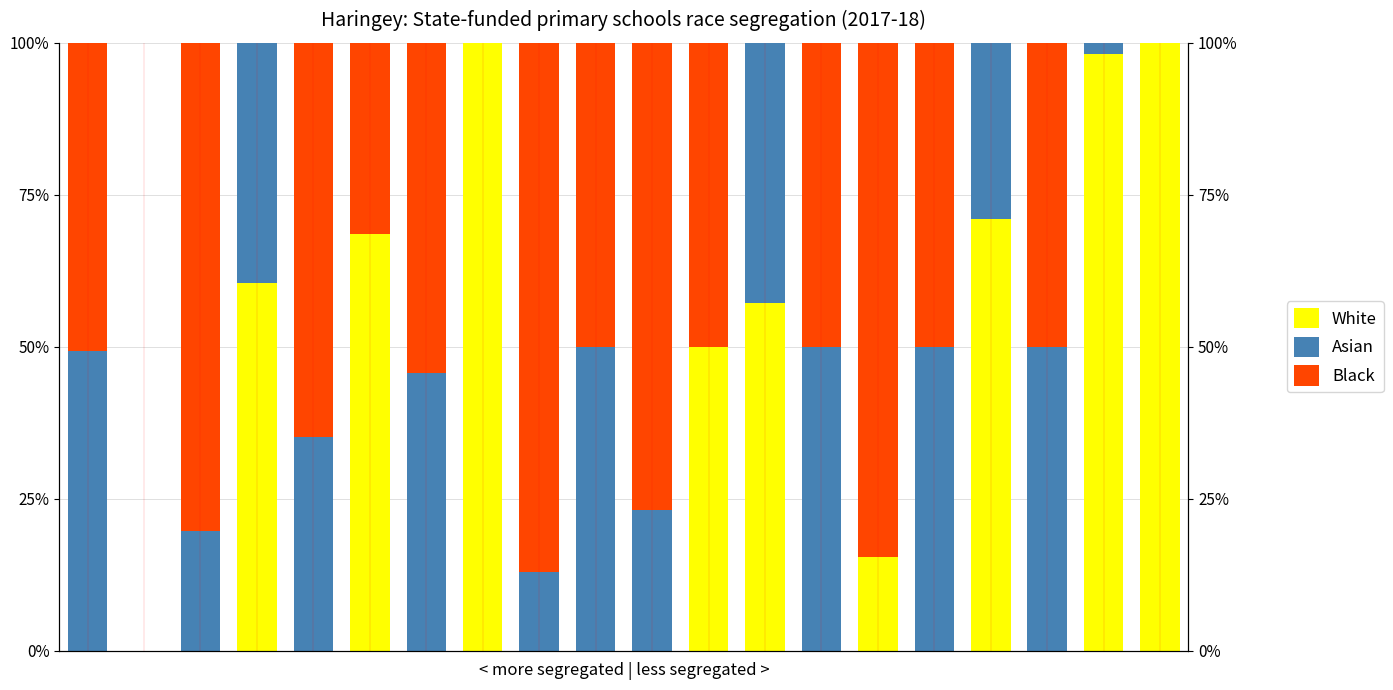

Which has a higher value, 3 or 1?

3